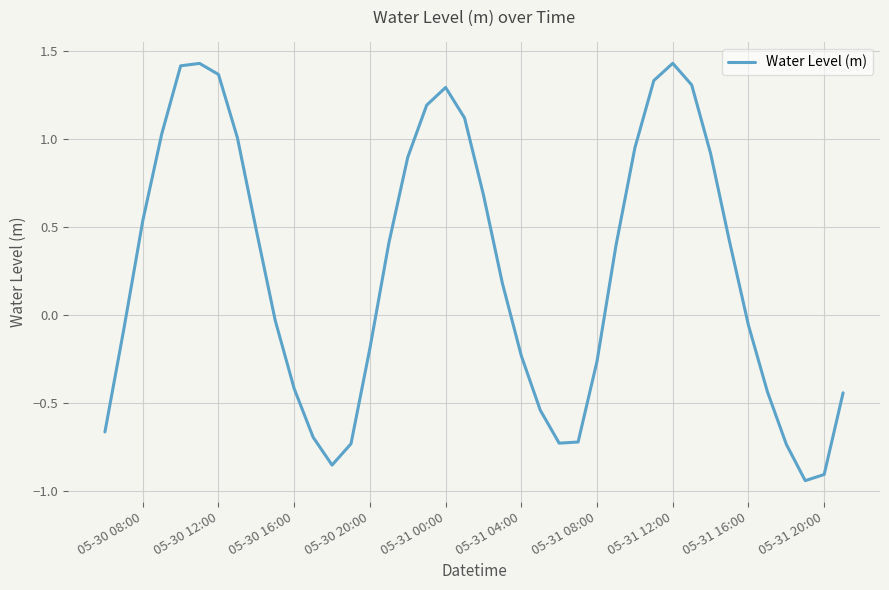

What is the difference between the maximum and minimum values?

2.4